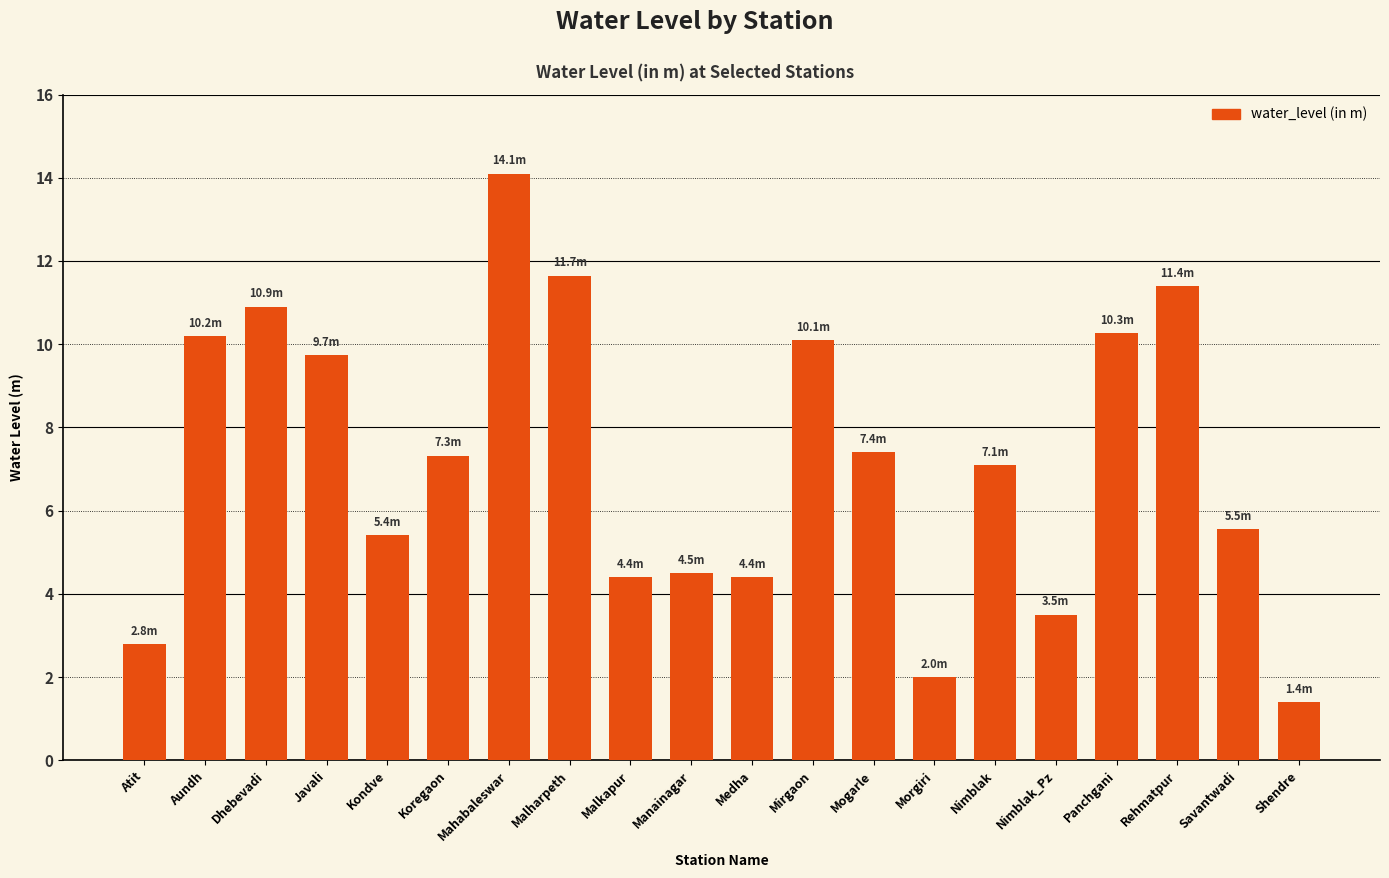

Where does the data first go above 7?

Aundh